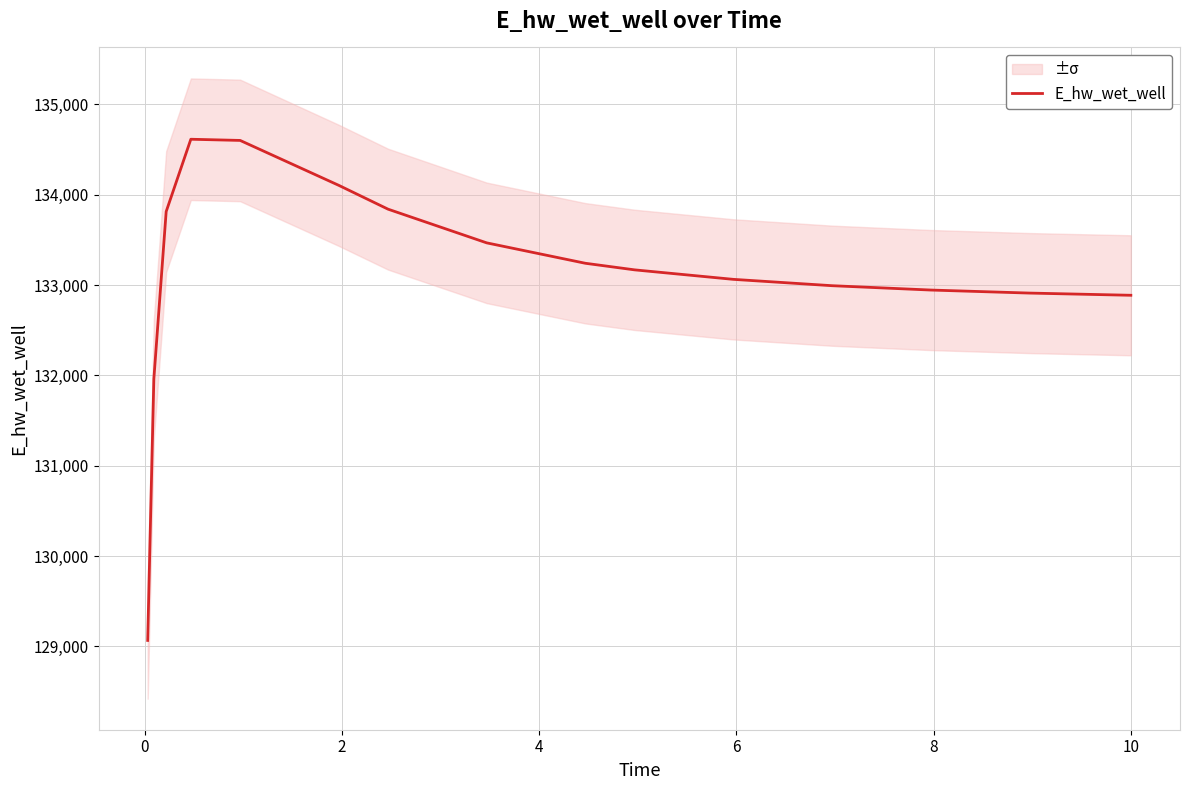

Is this an area chart (filled region under the line)?

No